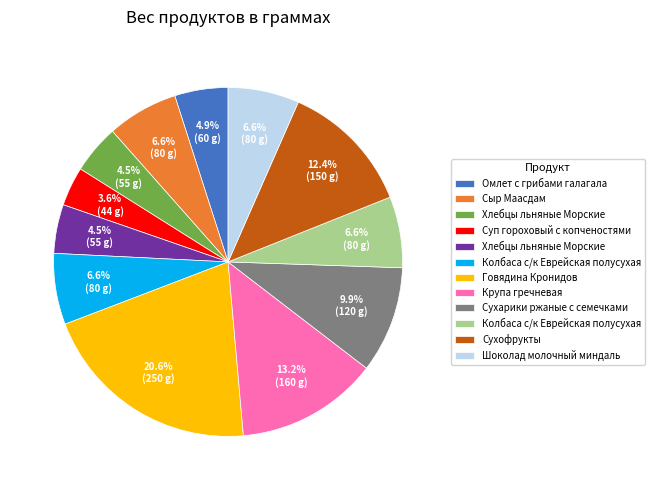

How many segments does this pie chart have?

12